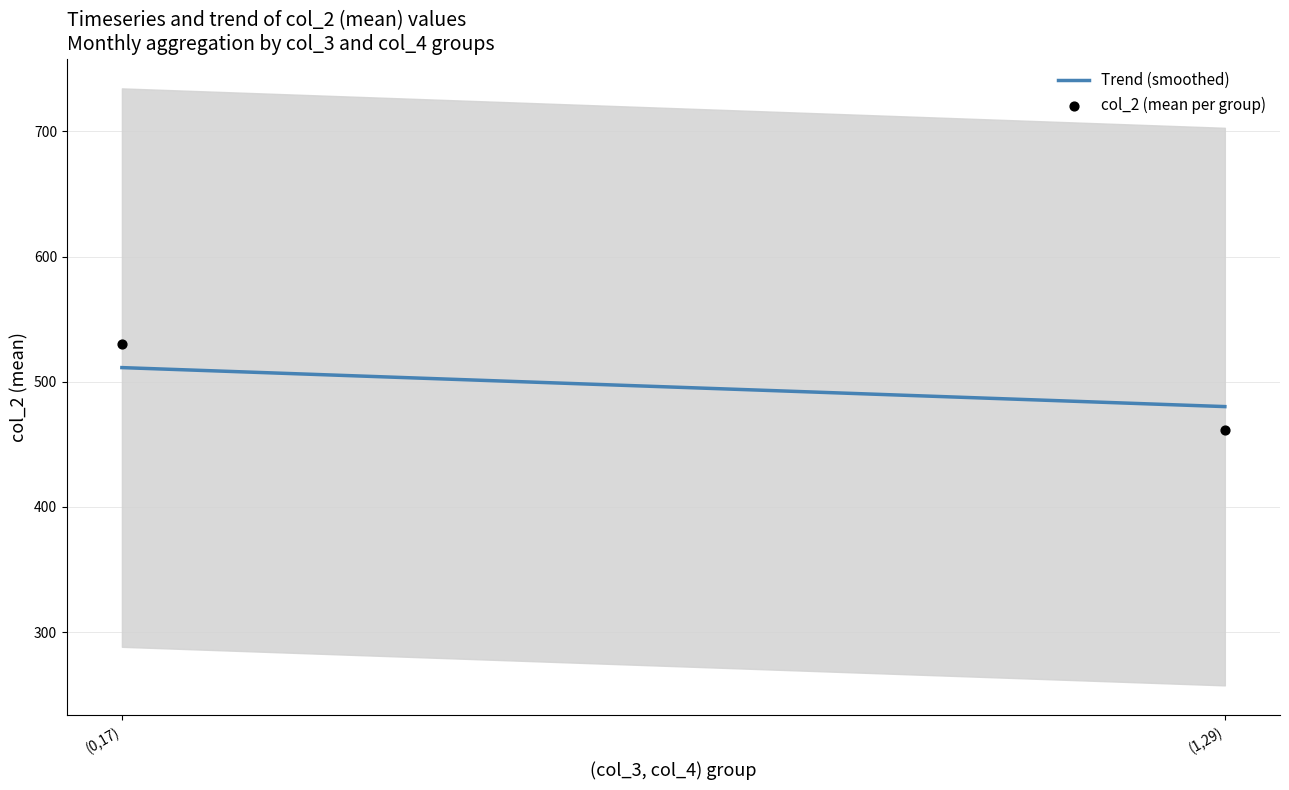

What is the range of Y values (max minus min)?

68.5